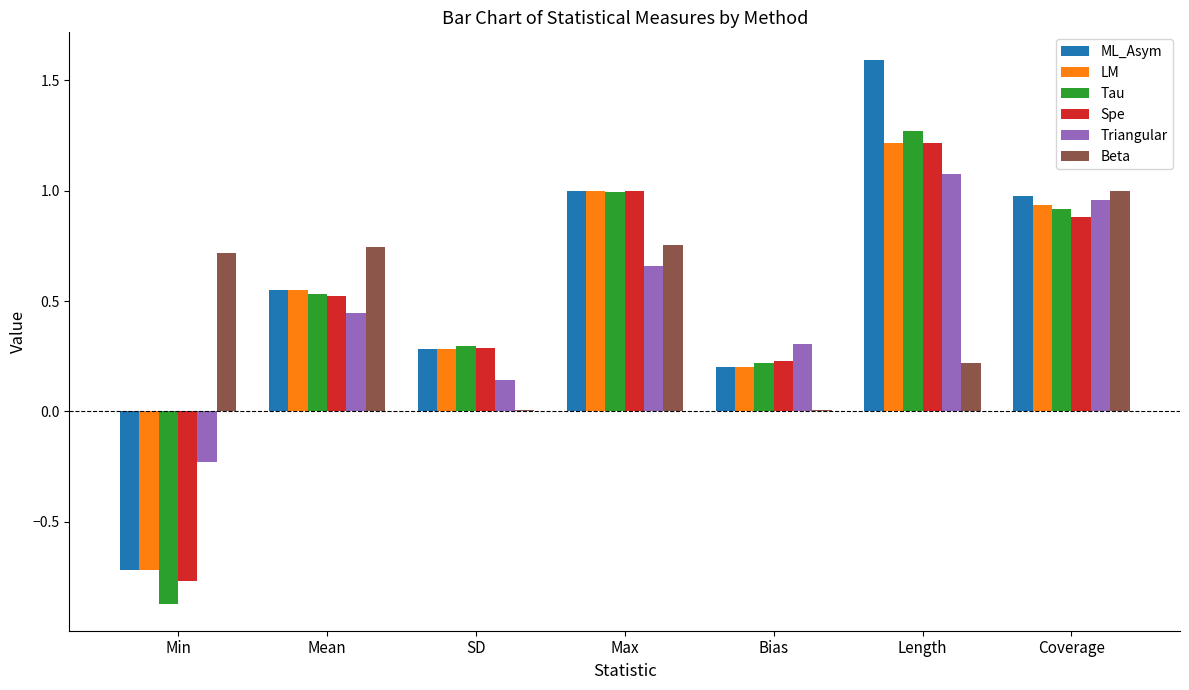

Between Min and Length, which series saw the biggest shift?

ML_Asym